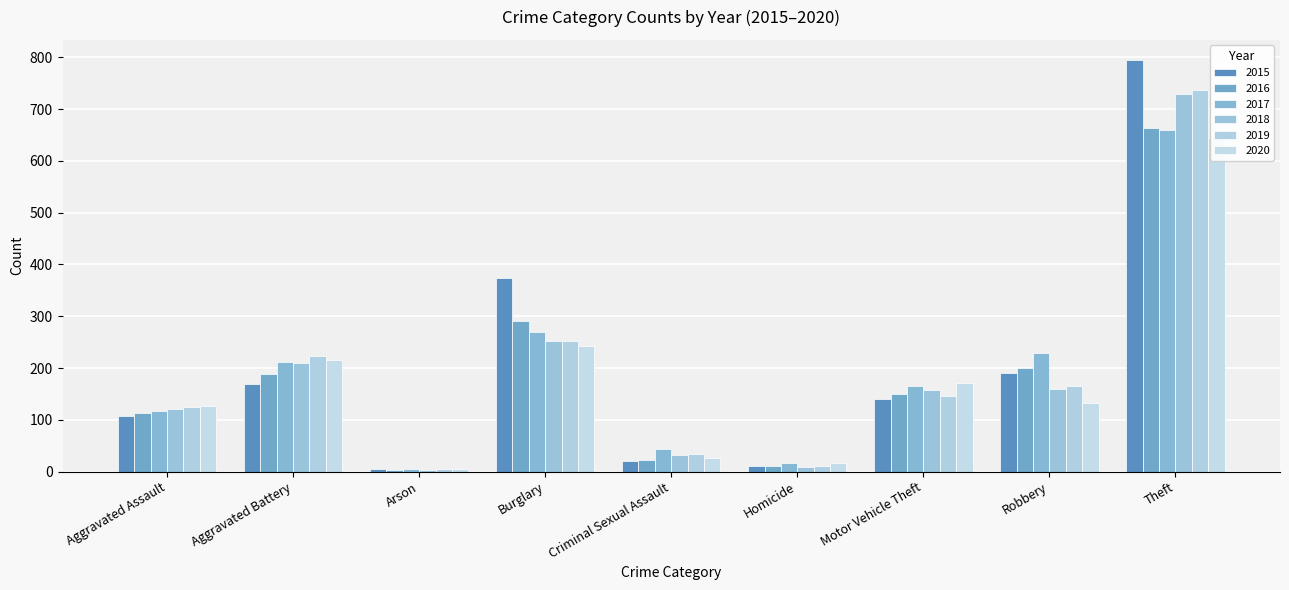

What position from the left is Motor Vehicle Theft?

7